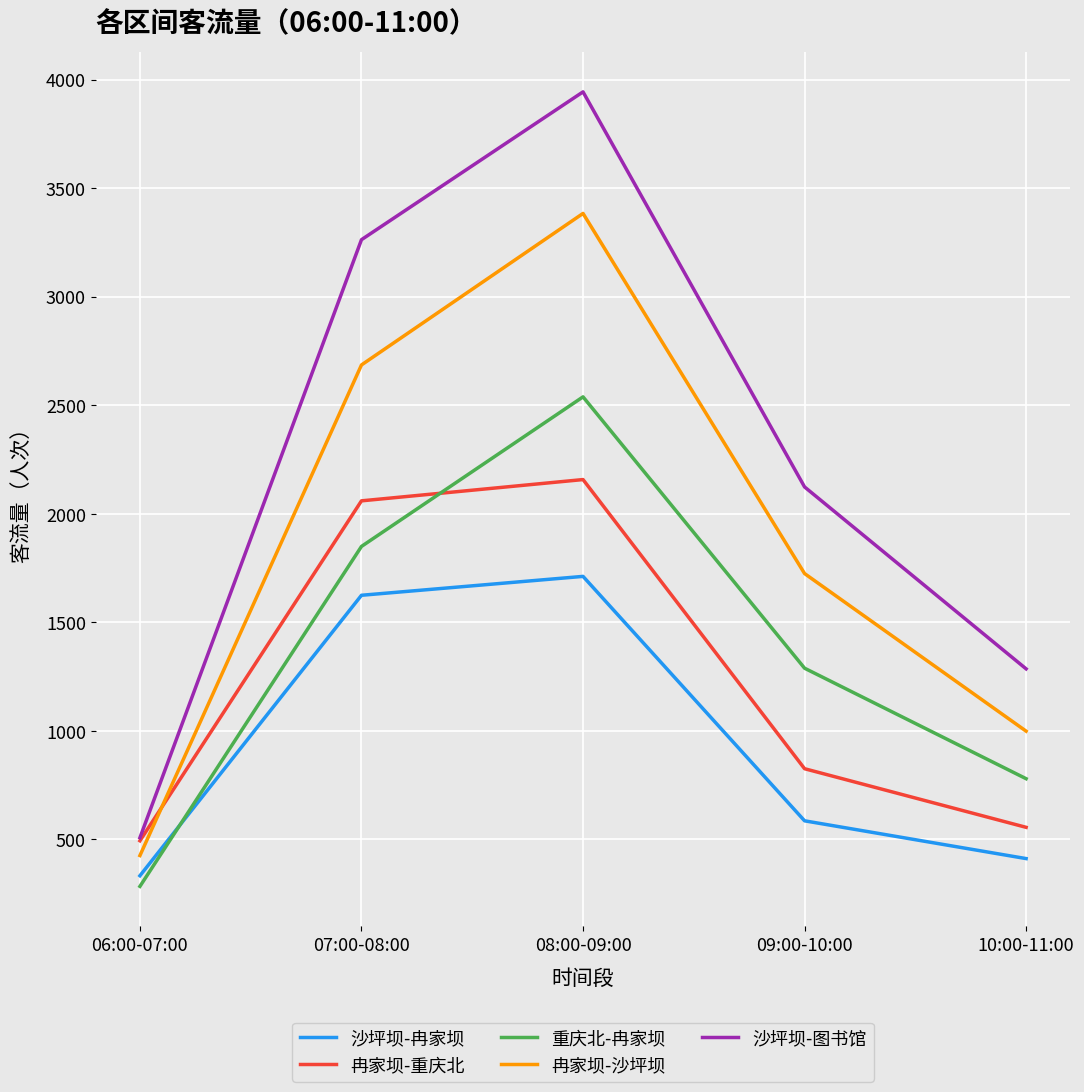

Is it true that 冉家坝-重庆北 equals 494 at 06:00-07:00?

True